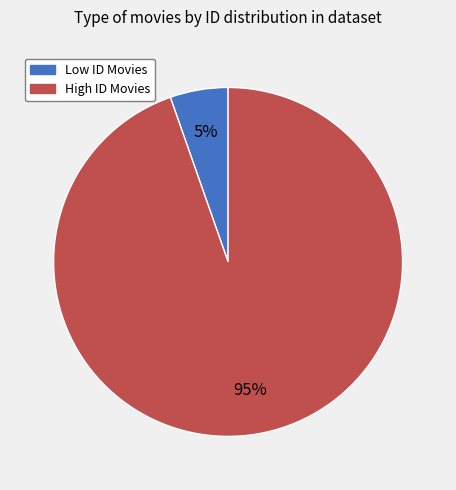

To the nearest percent, what percentage of the pie is Low ID Movies?

5%